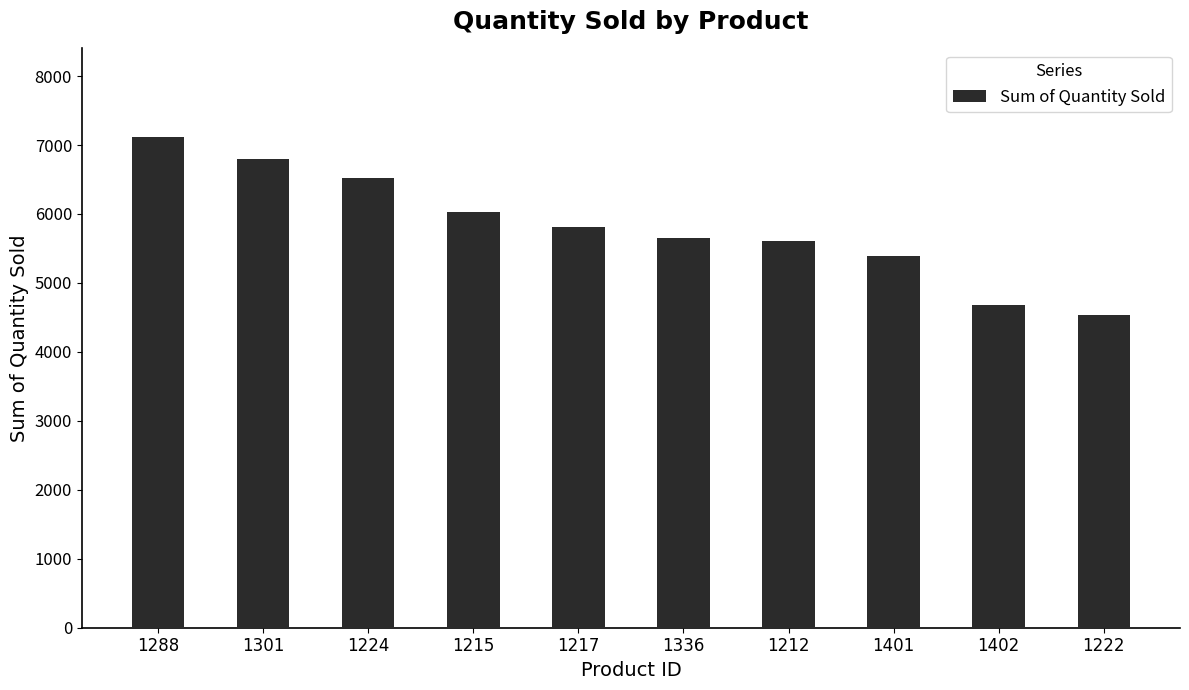

Reading left to right, transcribe all the data shown in this chart.

1288=7119	1301=6797	1224=6519	1215=6029	1217=5805	1336=5645	1212=5603	1401=5392	1402=4673	1222=4536